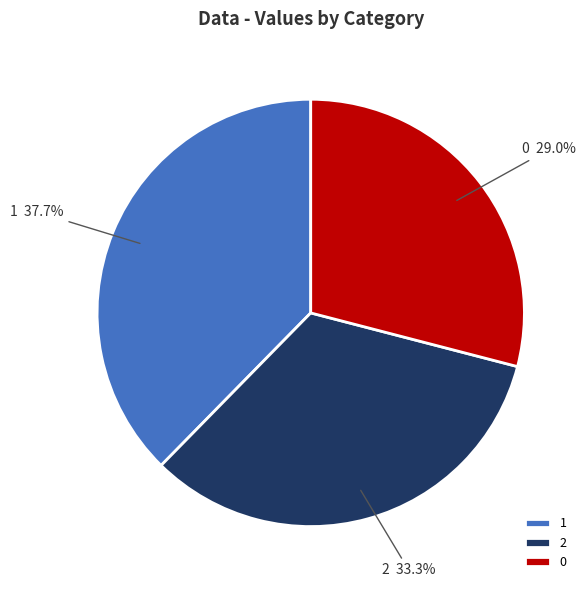

Rank the categories by value from lowest to highest.

0, 2, 1